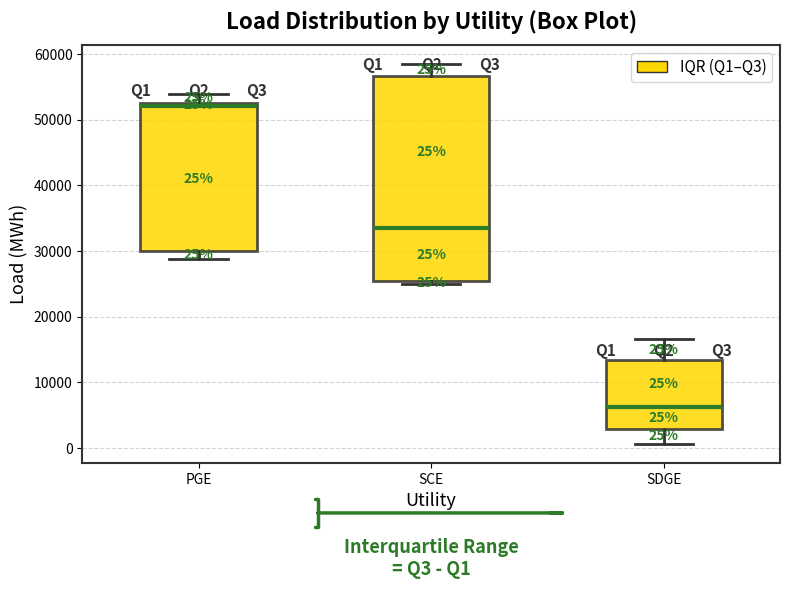

Which box has the highest median line?

PGE